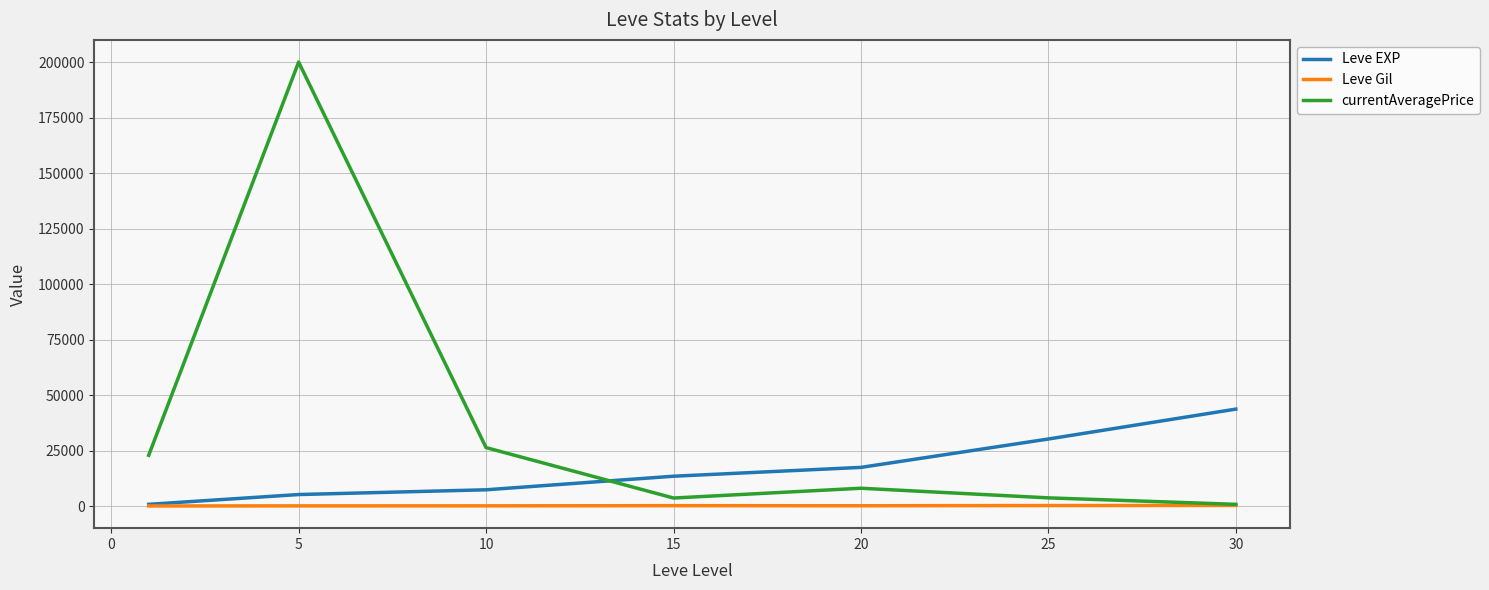

Which series has the largest total across all categories?

currentAveragePrice